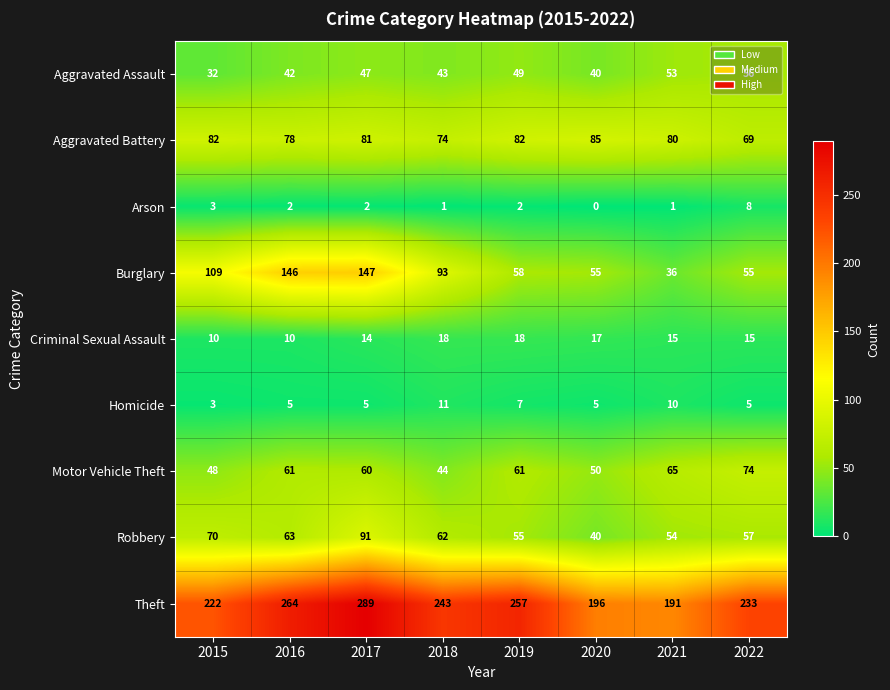

What is the difference between the maximum and minimum values in the Aggravated Assault series?

24